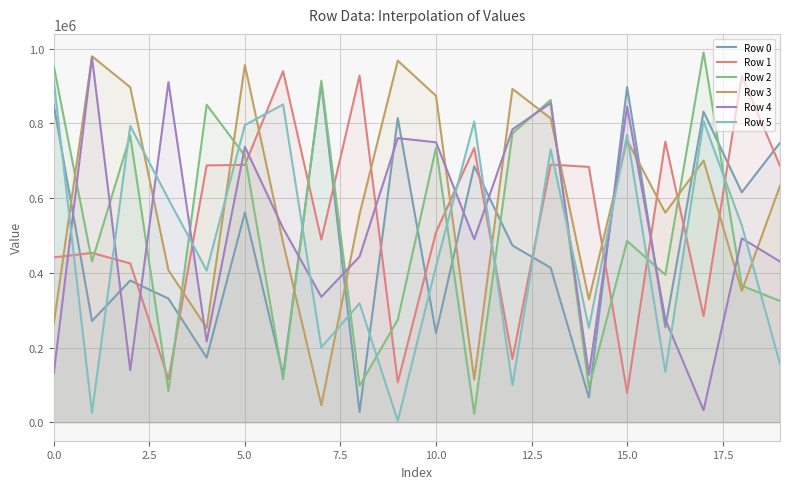

How many interior local valleys does the Row 0 series have?

8